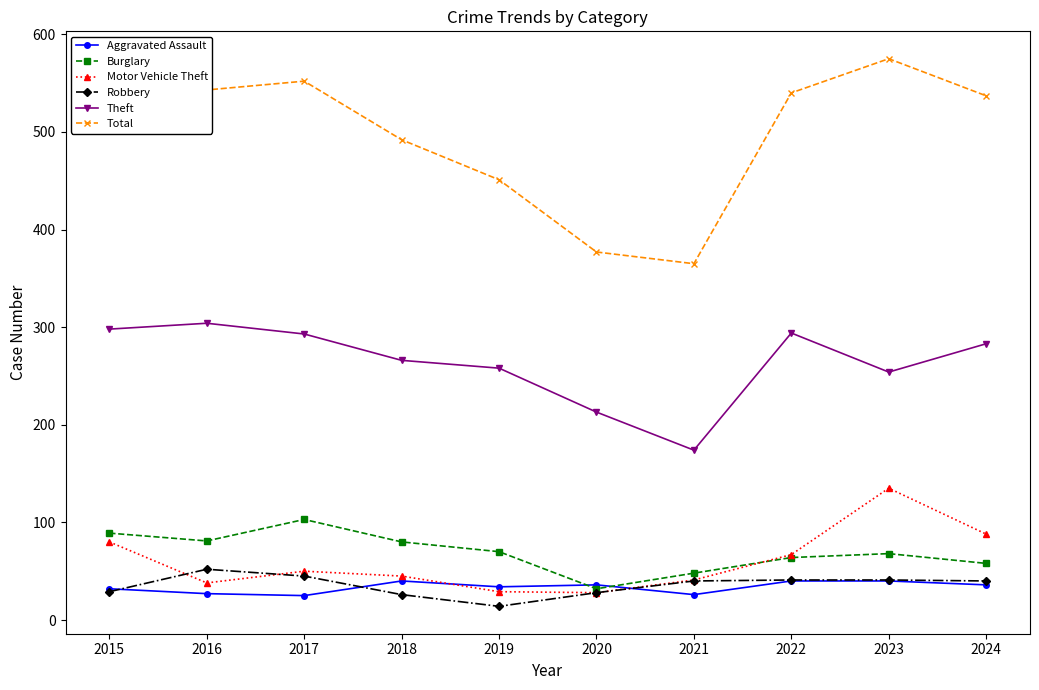

True or false: Aggravated Assault and Total intersect in this chart.

False